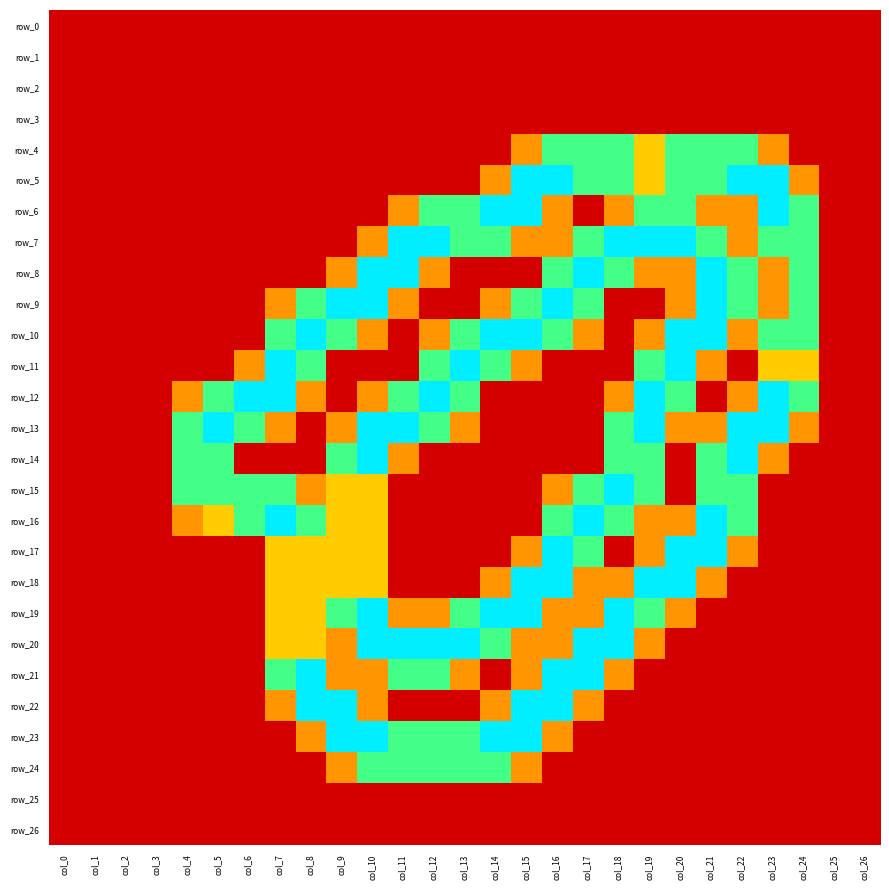

Reading right to left, what are all the values shown in this chart?

row_0: 0.0	0.0	0.0	0.0	0.0	0.0	0.0	0.0	0.0	0.0	0.0	0.0	0.0	0.0	0.0	0.0	0.0	0.0	0.0	0.0	0.0	0.0	0.0	0.0	0.0	0.0	0.0
row_1: 0.0	0.0	0.0	0.0	0.0	0.0	0.0	0.0	0.0	0.0	0.0	0.0	0.0	0.0	0.0	0.0	0.0	0.0	0.0	0.0	0.0	0.0	0.0	0.0	0.0	0.0	0.0
row_2: 0.0	0.0	0.0	0.0	0.0	0.0	0.0	0.0	0.0	0.0	0.0	0.0	0.0	0.0	0.0	0.0	0.0	0.0	0.0	0.0	0.0	0.0	0.0	0.0	0.0	0.0	0.0
row_3: 0.0	0.0	0.0	0.0	0.0	0.0	0.0	0.0	0.0	0.0	0.0	0.0	0.0	0.0	0.0	0.0	0.0	0.0	0.0	0.0	0.0	0.0	0.0	0.0	0.0	0.0	0.0
row_4: 0.0	0.0	0.0	0.8	1.5	1.5	1.5	1.0	1.5	1.5	1.5	0.8	0.0	0.0	0.0	0.0	0.0	0.0	0.0	0.0	0.0	0.0	0.0	0.0	0.0	0.0	0.0
row_5: 0.0	0.0	0.8	2.0	2.0	1.5	1.5	1.0	1.5	1.5	2.0	2.0	0.8	0.0	0.0	0.0	0.0	0.0	0.0	0.0	0.0	0.0	0.0	0.0	0.0	0.0	0.0
row_6: 0.0	0.0	1.5	2.0	0.8	0.8	1.5	1.5	0.8	0.0	0.8	2.0	2.0	1.5	1.5	0.8	0.0	0.0	0.0	0.0	0.0	0.0	0.0	0.0	0.0	0.0	0.0
row_7: 0.0	0.0	1.5	1.5	0.8	1.5	2.0	2.0	2.0	1.5	0.8	0.8	1.5	1.5	2.0	2.0	0.8	0.0	0.0	0.0	0.0	0.0	0.0	0.0	0.0	0.0	0.0
row_8: 0.0	0.0	1.5	0.8	1.5	2.0	0.8	0.8	1.5	2.0	1.5	0.0	0.0	0.0	0.8	2.0	2.0	0.8	0.0	0.0	0.0	0.0	0.0	0.0	0.0	0.0	0.0
row_9: 0.0	0.0	1.5	0.8	1.5	2.0	0.8	0.0	0.0	1.5	2.0	1.5	0.8	0.0	0.0	0.8	2.0	2.0	1.5	0.8	0.0	0.0	0.0	0.0	0.0	0.0	0.0
row_10: 0.0	0.0	1.5	1.5	0.8	2.0	2.0	0.8	0.0	0.8	1.5	2.0	2.0	1.5	0.8	0.0	0.8	1.5	2.0	1.5	0.0	0.0	0.0	0.0	0.0	0.0	0.0
row_11: 0.0	0.0	1.0	1.0	0.0	0.8	2.0	1.5	0.0	0.0	0.0	0.8	1.5	2.0	1.5	0.0	0.0	0.0	1.5	2.0	0.8	0.0	0.0	0.0	0.0	0.0	0.0
row_12: 0.0	0.0	1.5	2.0	0.8	0.0	1.5	2.0	0.8	0.0	0.0	0.0	0.0	1.5	2.0	1.5	0.8	0.0	0.8	2.0	2.0	1.5	0.8	0.0	0.0	0.0	0.0
row_13: 0.0	0.0	0.8	2.0	2.0	0.8	0.8	2.0	1.5	0.0	0.0	0.0	0.0	0.8	1.5	2.0	2.0	0.8	0.0	0.8	1.5	2.0	1.5	0.0	0.0	0.0	0.0
row_14: 0.0	0.0	0.0	0.8	2.0	1.5	0.0	1.5	1.5	0.0	0.0	0.0	0.0	0.0	0.0	0.8	2.0	1.5	0.0	0.0	0.0	1.5	1.5	0.0	0.0	0.0	0.0
row_15: 0.0	0.0	0.0	0.0	1.5	1.5	0.0	1.5	2.0	1.5	0.8	0.0	0.0	0.0	0.0	0.0	1.0	1.0	0.8	1.5	1.5	1.5	1.5	0.0	0.0	0.0	0.0
row_16: 0.0	0.0	0.0	0.0	1.5	2.0	0.8	0.8	1.5	2.0	1.5	0.0	0.0	0.0	0.0	0.0	1.0	1.0	1.5	2.0	1.5	1.0	0.8	0.0	0.0	0.0	0.0
row_17: 0.0	0.0	0.0	0.0	0.8	2.0	2.0	0.8	0.0	1.5	2.0	0.8	0.0	0.0	0.0	0.0	1.0	1.0	1.0	1.0	0.0	0.0	0.0	0.0	0.0	0.0	0.0
row_18: 0.0	0.0	0.0	0.0	0.0	0.8	2.0	2.0	0.8	0.8	2.0	2.0	0.8	0.0	0.0	0.0	1.0	1.0	1.0	1.0	0.0	0.0	0.0	0.0	0.0	0.0	0.0
row_19: 0.0	0.0	0.0	0.0	0.0	0.0	0.8	1.5	2.0	0.8	0.8	2.0	2.0	1.5	0.8	0.8	2.0	1.5	1.0	1.0	0.0	0.0	0.0	0.0	0.0	0.0	0.0
row_20: 0.0	0.0	0.0	0.0	0.0	0.0	0.0	0.8	2.0	2.0	0.8	0.8	1.5	2.0	2.0	2.0	2.0	0.8	1.0	1.0	0.0	0.0	0.0	0.0	0.0	0.0	0.0
row_21: 0.0	0.0	0.0	0.0	0.0	0.0	0.0	0.0	0.8	2.0	2.0	0.8	0.0	0.8	1.5	1.5	0.8	0.8	2.0	1.5	0.0	0.0	0.0	0.0	0.0	0.0	0.0
row_22: 0.0	0.0	0.0	0.0	0.0	0.0	0.0	0.0	0.0	0.8	2.0	2.0	0.8	0.0	0.0	0.0	0.8	2.0	2.0	0.8	0.0	0.0	0.0	0.0	0.0	0.0	0.0
row_23: 0.0	0.0	0.0	0.0	0.0	0.0	0.0	0.0	0.0	0.0	0.8	2.0	2.0	1.5	1.5	1.5	2.0	2.0	0.8	0.0	0.0	0.0	0.0	0.0	0.0	0.0	0.0
row_24: 0.0	0.0	0.0	0.0	0.0	0.0	0.0	0.0	0.0	0.0	0.0	0.8	1.5	1.5	1.5	1.5	1.5	0.8	0.0	0.0	0.0	0.0	0.0	0.0	0.0	0.0	0.0
row_25: 0.0	0.0	0.0	0.0	0.0	0.0	0.0	0.0	0.0	0.0	0.0	0.0	0.0	0.0	0.0	0.0	0.0	0.0	0.0	0.0	0.0	0.0	0.0	0.0	0.0	0.0	0.0
row_26: 0.0	0.0	0.0	0.0	0.0	0.0	0.0	0.0	0.0	0.0	0.0	0.0	0.0	0.0	0.0	0.0	0.0	0.0	0.0	0.0	0.0	0.0	0.0	0.0	0.0	0.0	0.0